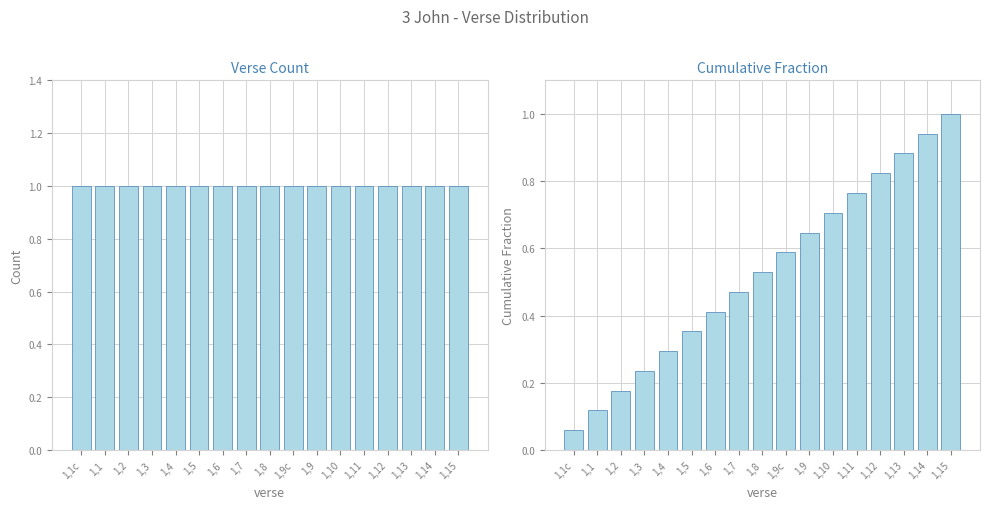

Rank the series by their maximum value, from lowest to highest.

verse_count, cumulative_fraction